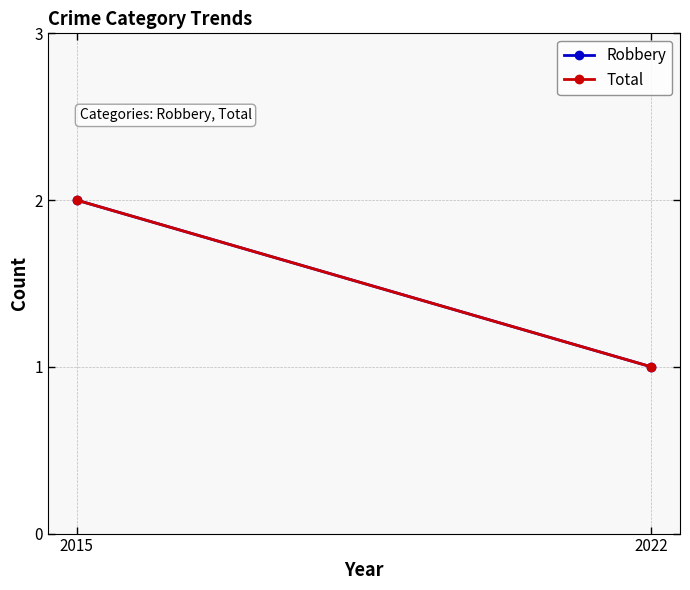

Which series has the widest spread of values?

Robbery